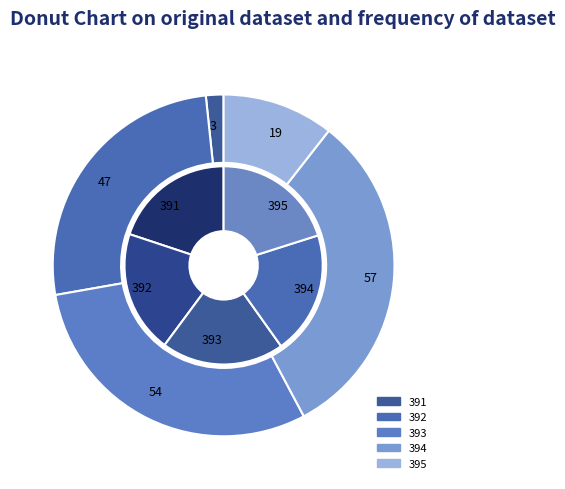

How many slices are in this pie chart?

5